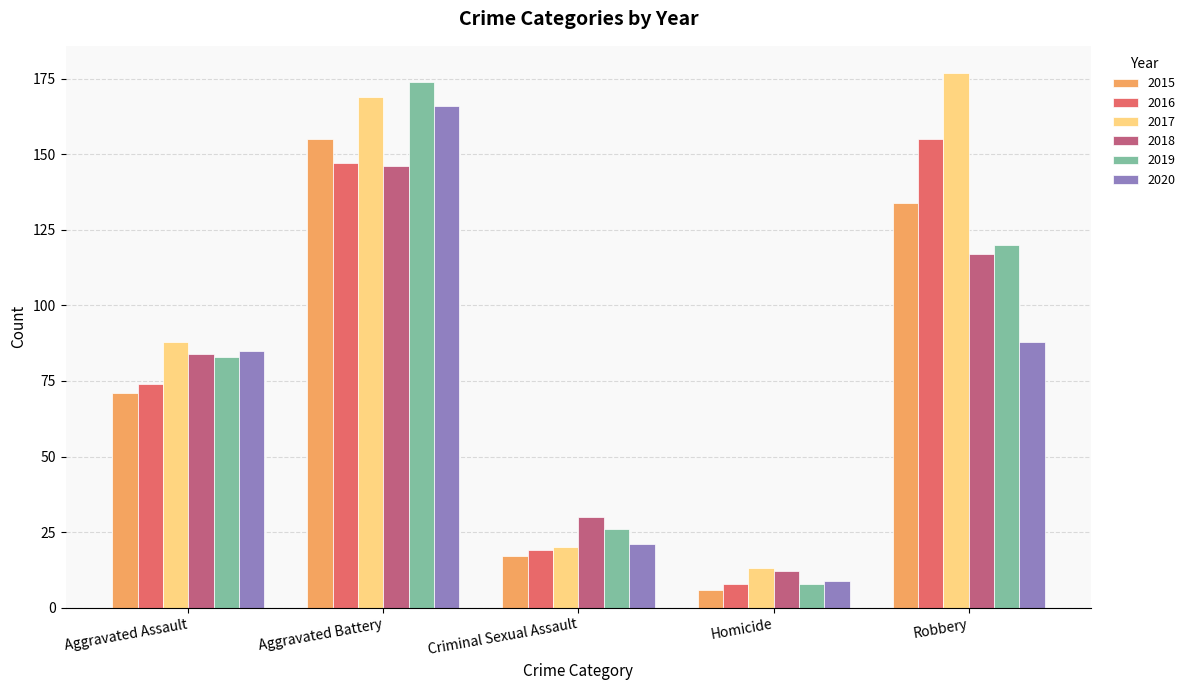

True or false: 2016 has a value of 147 at Aggravated Battery.

True